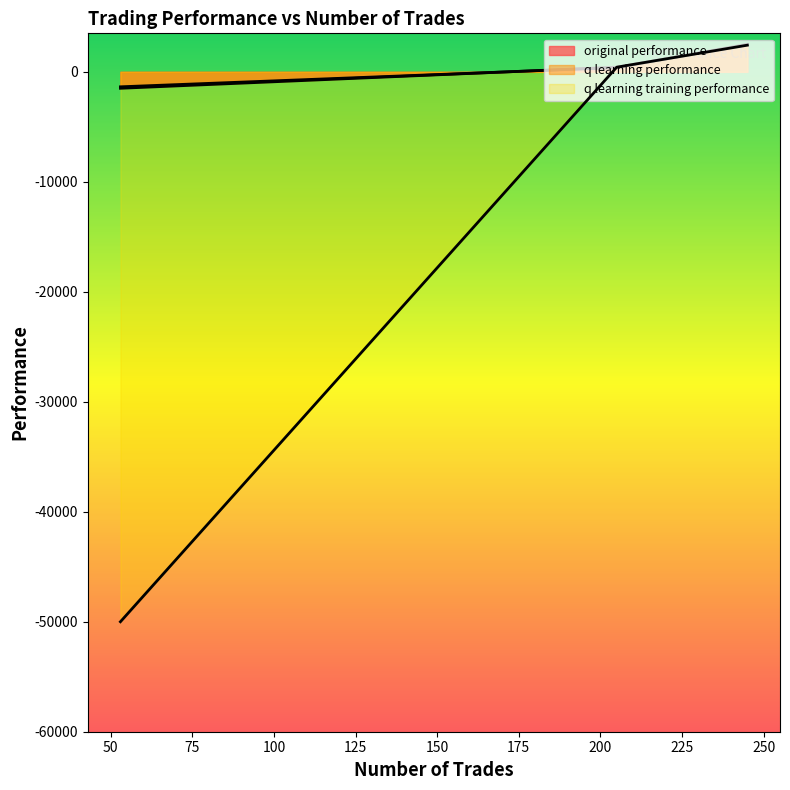

What are all the series names shown in the legend?

original performance, q learning performance, q learning training performance